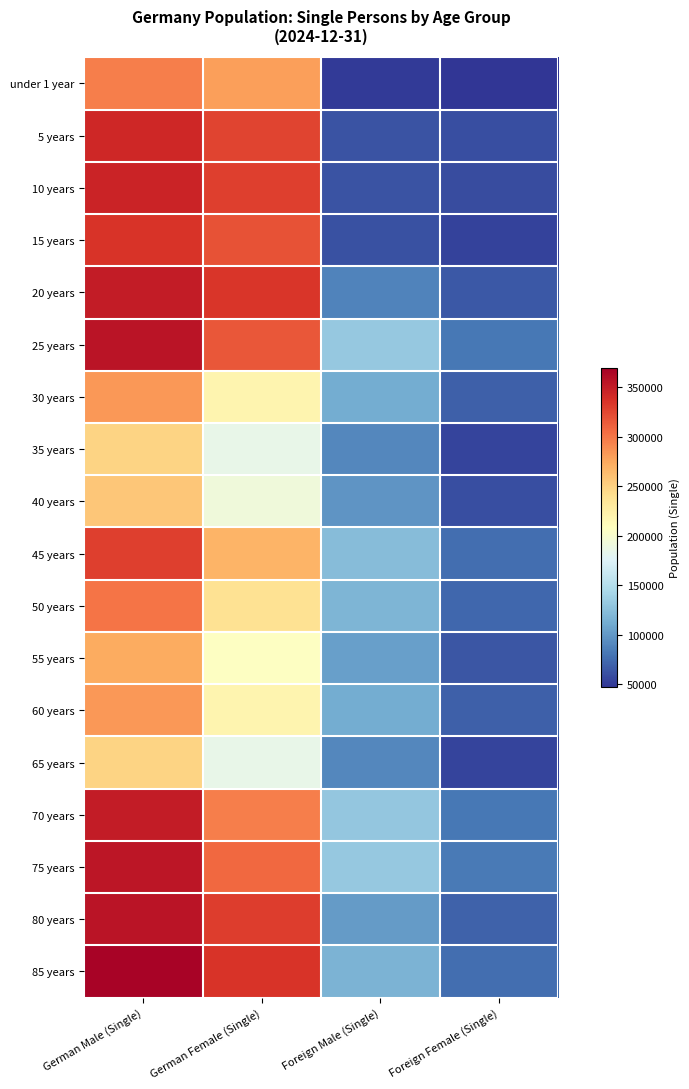

At how many categories does at least one series exceed 140679?

2